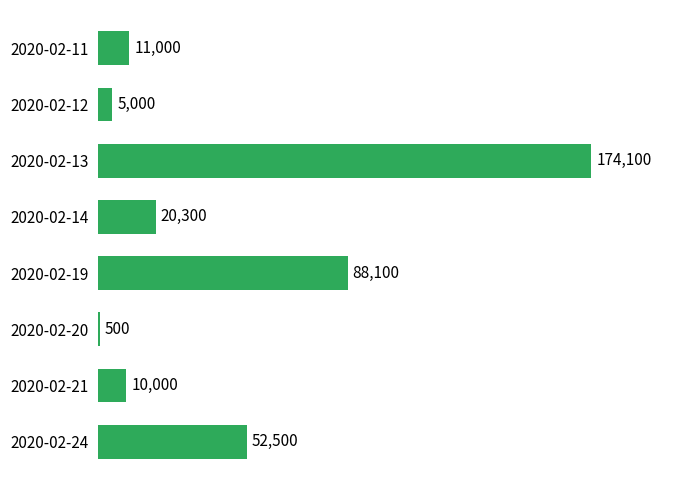

Which has a higher value, 2020-02-20 or 2020-02-13?

2020-02-13